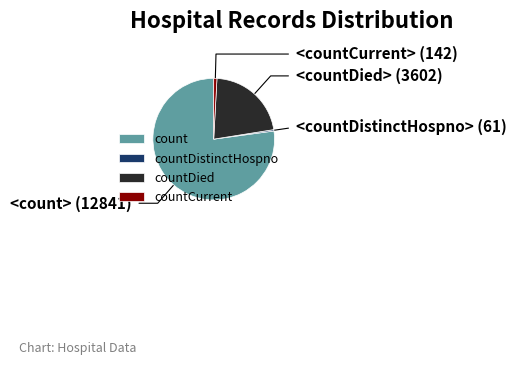

Which category has the biggest portion of the pie?

count